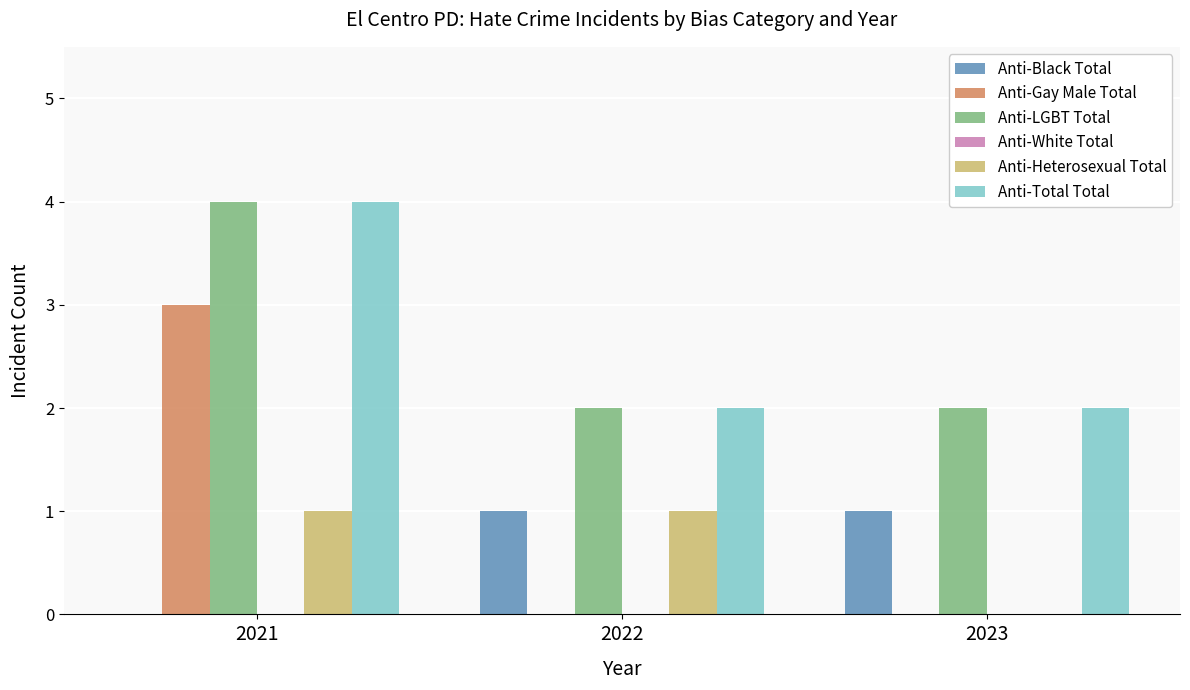

True or false: Anti-Black Total has a value of 0 at 2021.

True